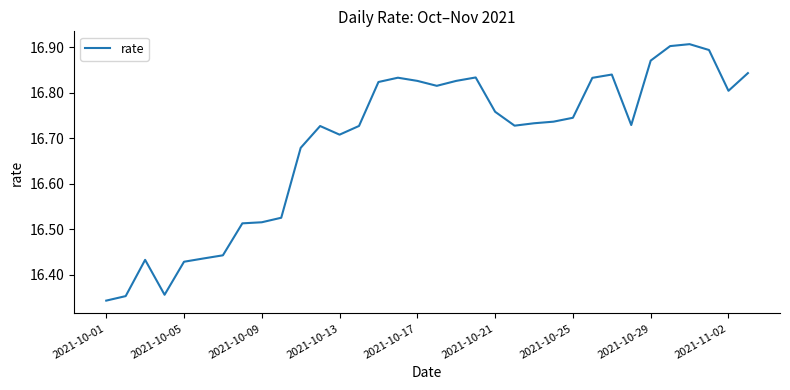

What is the difference between the maximum and minimum values?

0.6